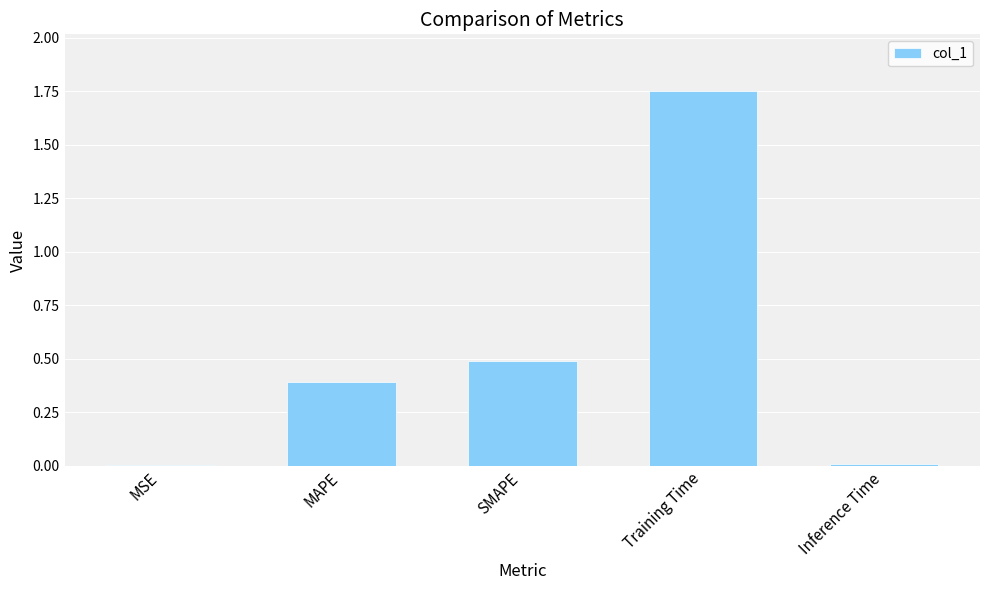

How many distinct data groups are displayed?

1